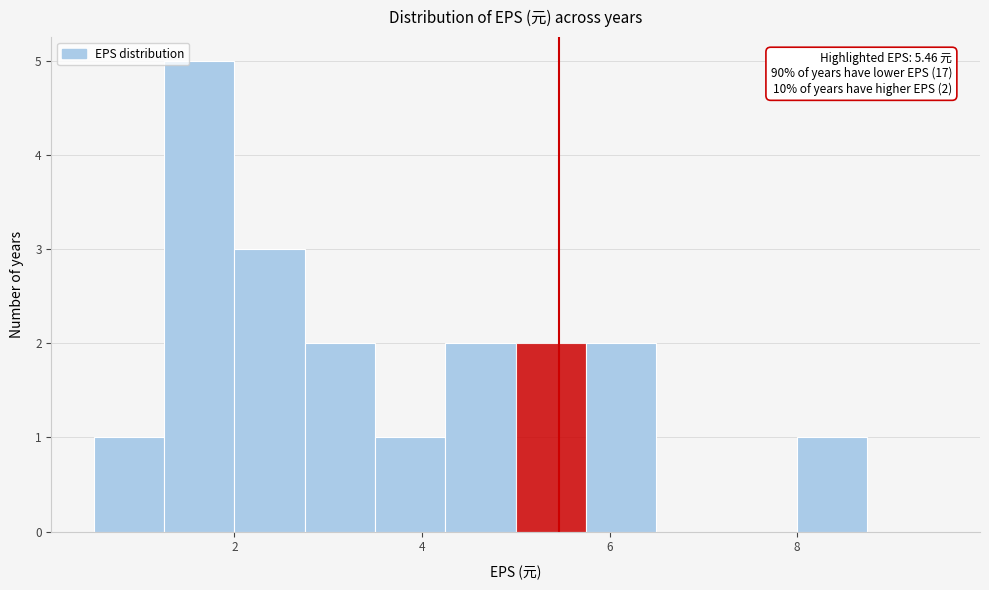

Read against the x-axis, roughly where is the centre of the tallest bar?

1.6